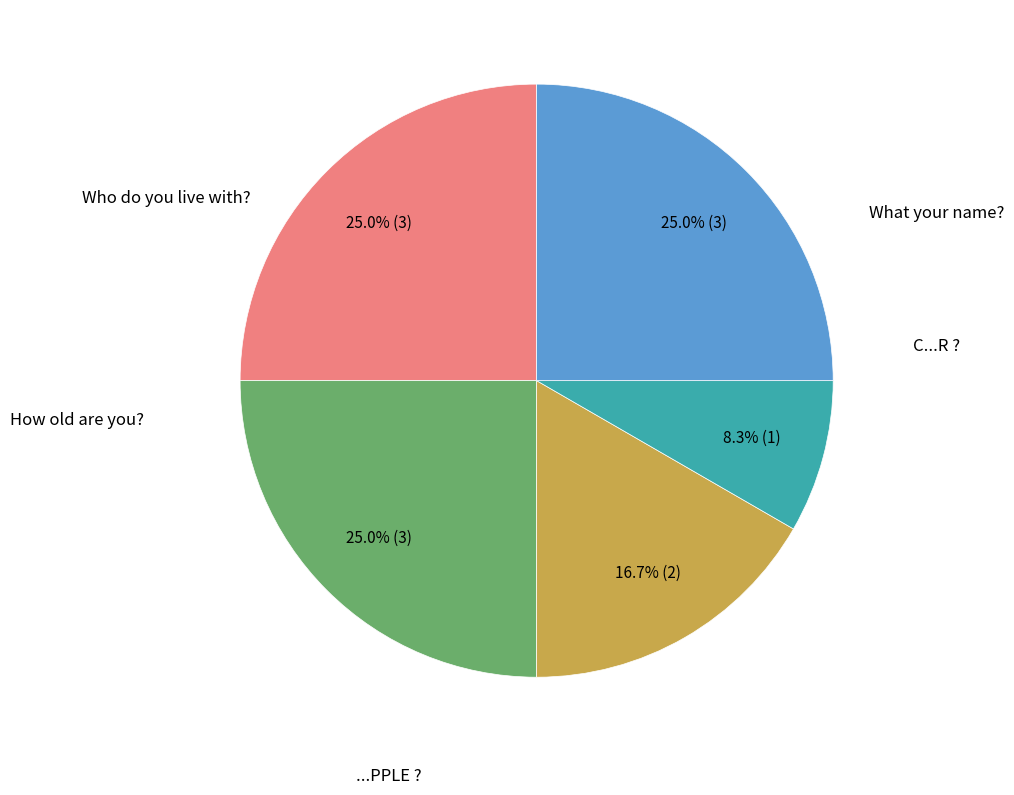

Is there any slice that represents more than half of the pie?

No